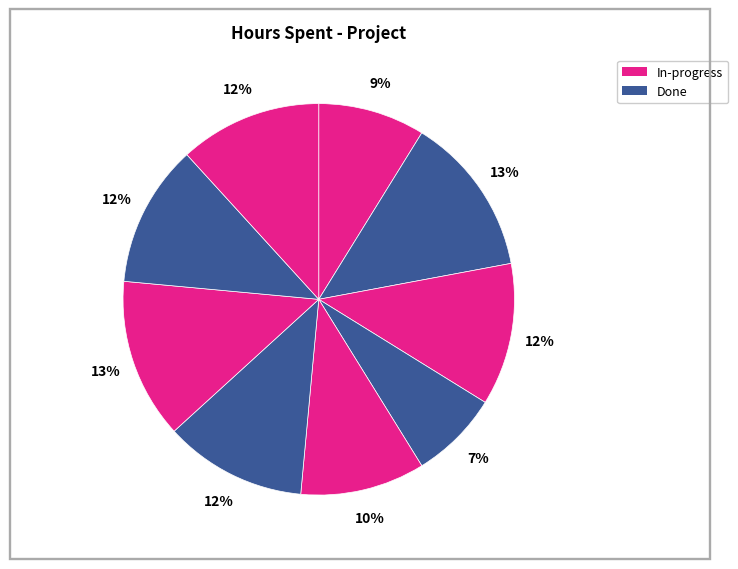

Does any single category account for the majority?

No